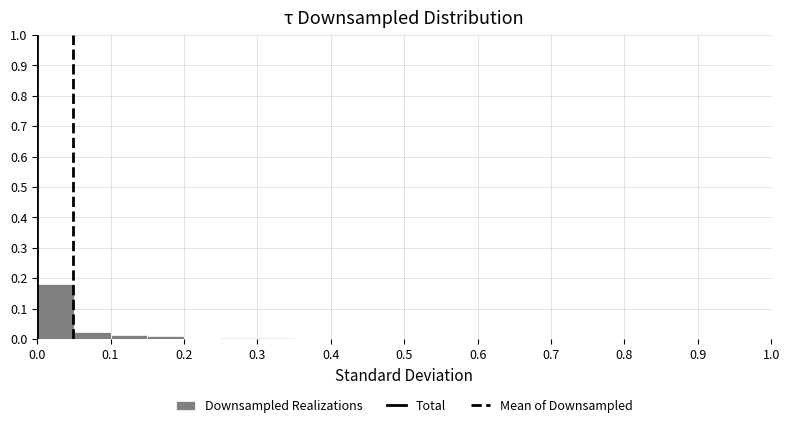

Reading left to right, transcribe this chart: for each bar, give the range it covers on the x-axis and its height. The values are not printed on the chart, so give them approximately, as read against the axis.

0.00 to 0.05: 0.18
0.05 to 0.10: 0.02
0.10 to 0.15: 0.01
0.15 to 0.20: under 0.01
0.20 to 0.25: under 0.01
0.25 to 0.30: under 0.01
0.30 to 0.35: under 0.01
0.35 to 0.40: 0
0.40 to 0.45: under 0.01
0.45 to 0.50: 0
0.50 to 0.55: 0
0.55 to 0.60: 0
0.60 to 0.65: 0
0.65 to 0.70: under 0.01
0.70 to 0.75: 0
0.75 to 0.80: 0
0.80 to 0.85: 0
0.85 to 0.90: 0
0.90 to 0.95: 0
0.95 to 1.00: under 0.01